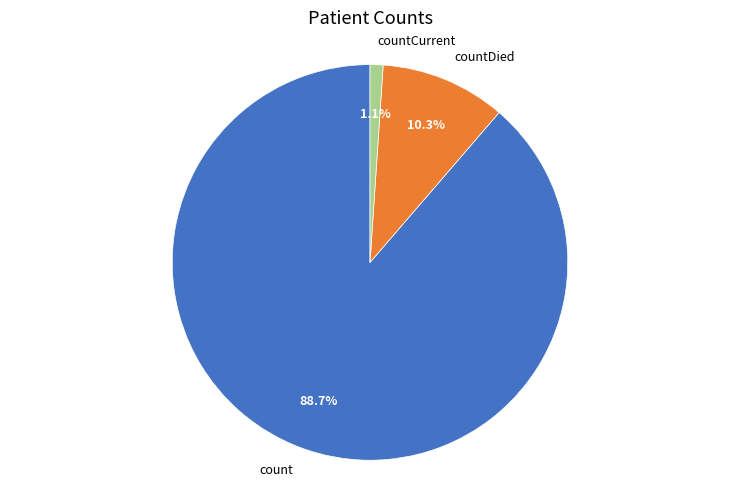

To the nearest percent, what is the combined percentage of countDied and count?

99%